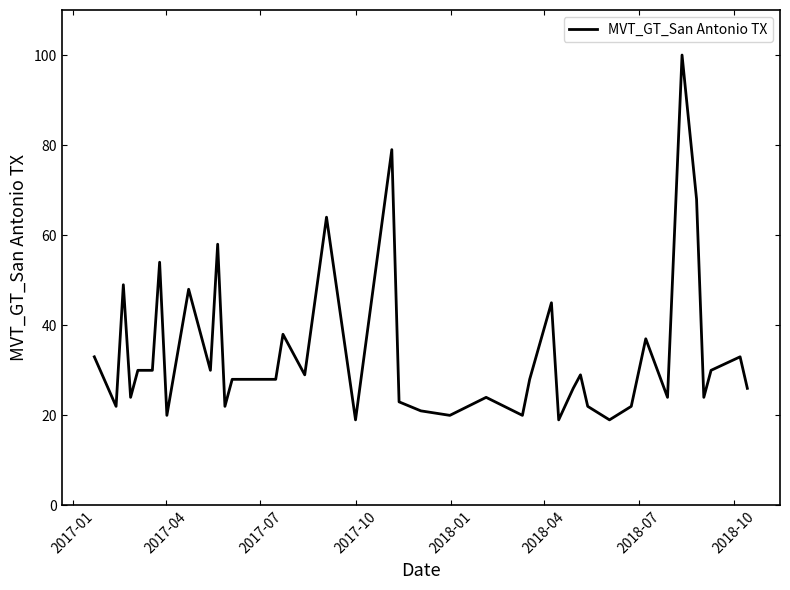

What is the maximum value shown in the chart?

100